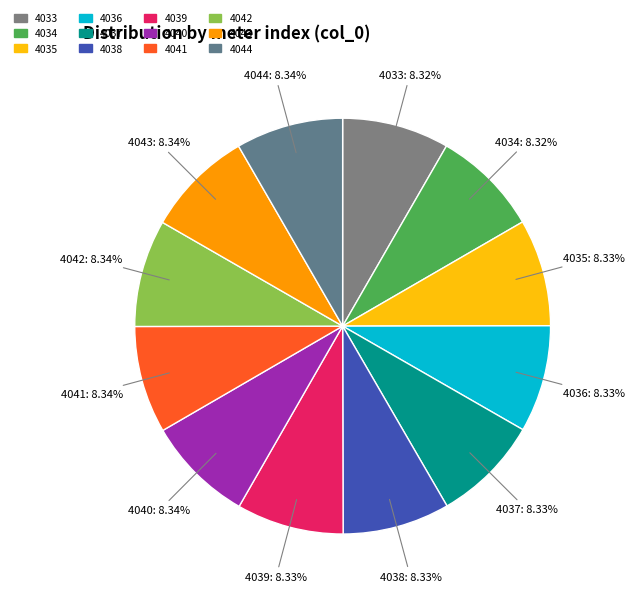

Does 4038 represent more than half of the total?

No